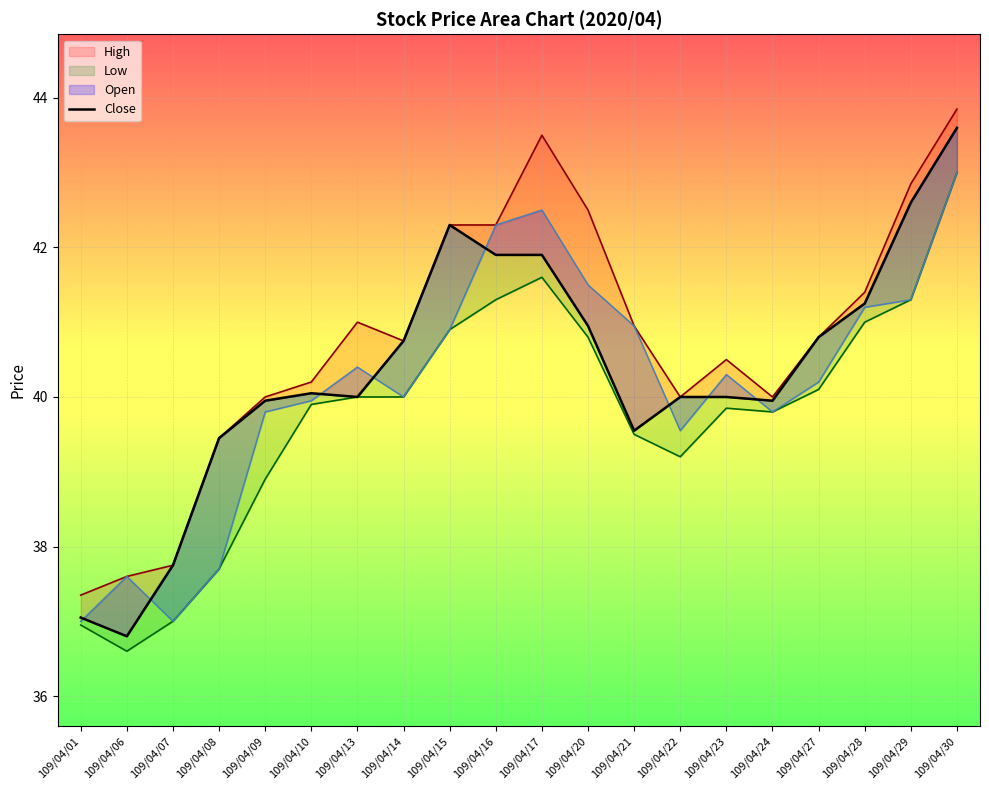

True or false: the data has more than 2 interior local peaks.

False